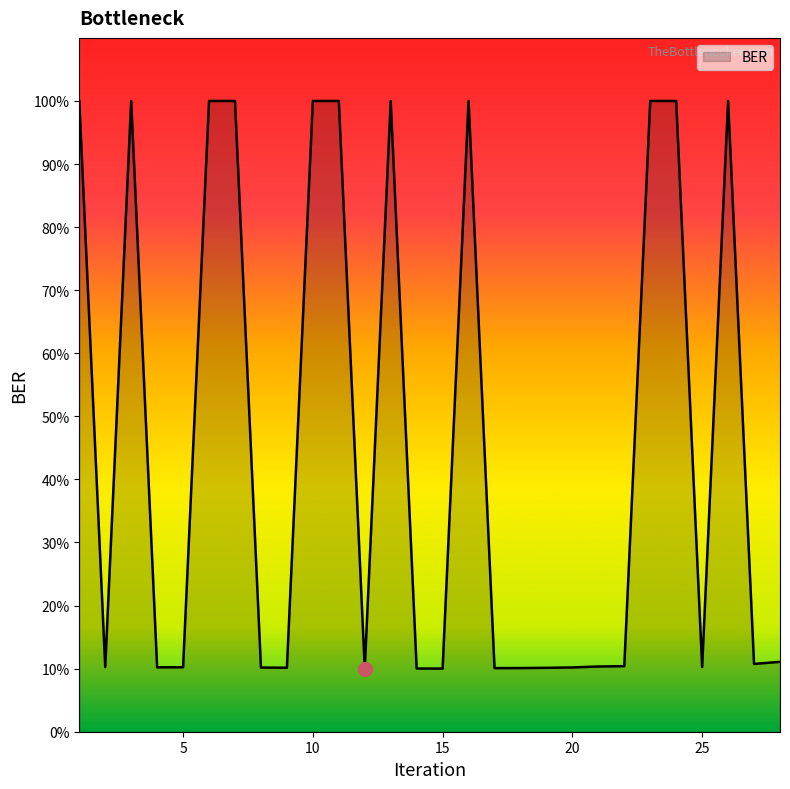

Which label corresponds to the largest value in the chart?

1